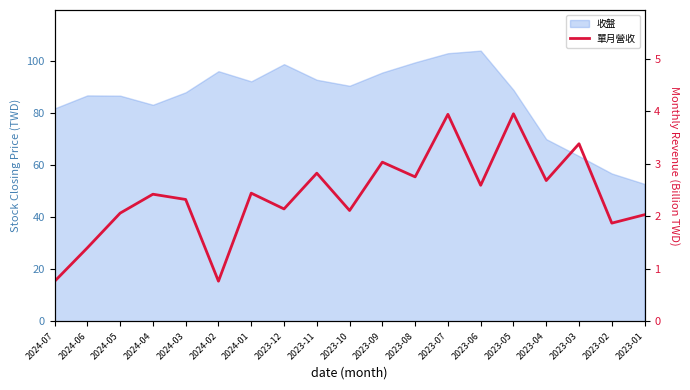

List the labels in order of value, largest first.

2023-05, 2023-07, 2023-03, 2023-09, 2023-11, 2023-08, 2023-04, 2023-06, 2024-01, 2024-04, 2024-03, 2023-12, 2023-10, 2024-05, 2023-01, 2023-02, 2024-06, 2024-02, 2024-07